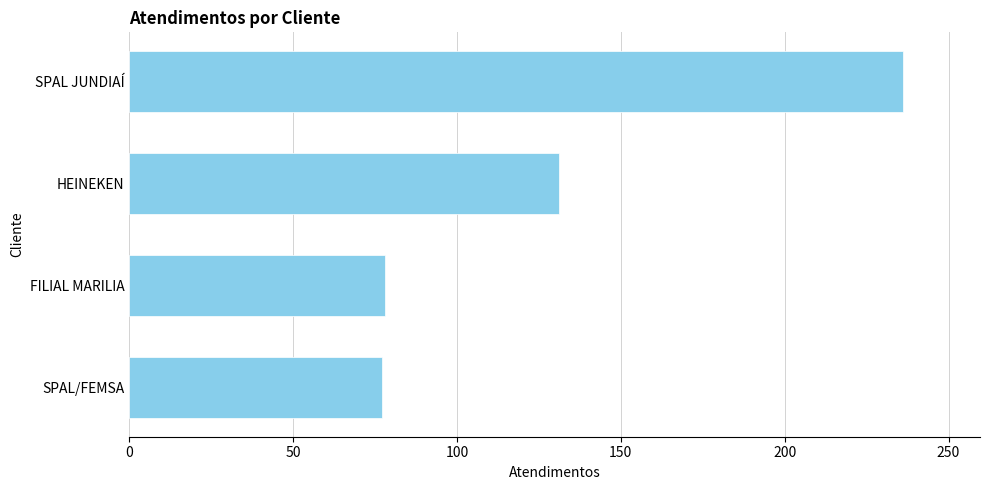

What is the difference between the second highest and second lowest values?

53